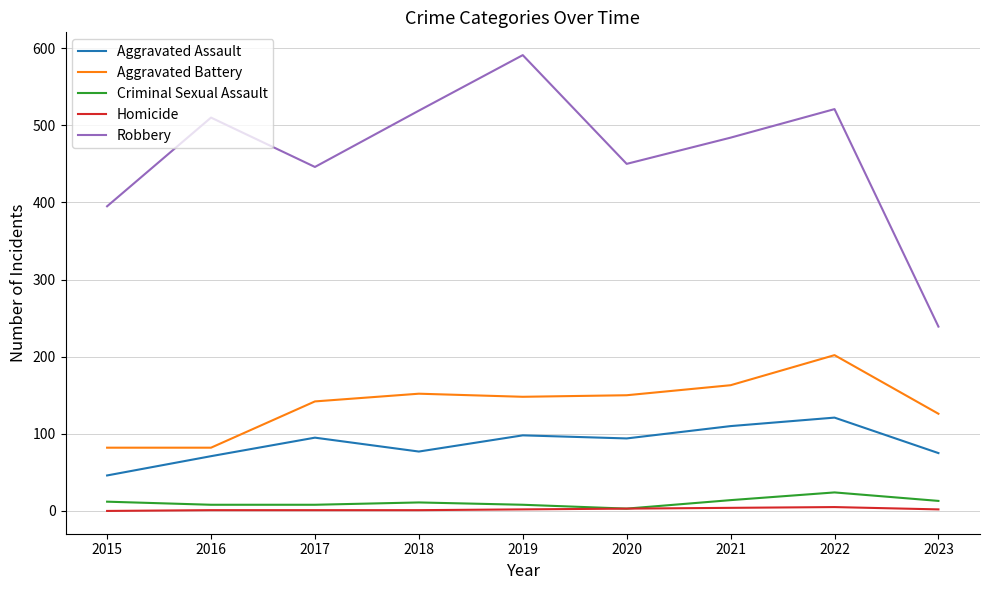

Read the Criminal Sexual Assault value at 2023, to the nearest 10.

10